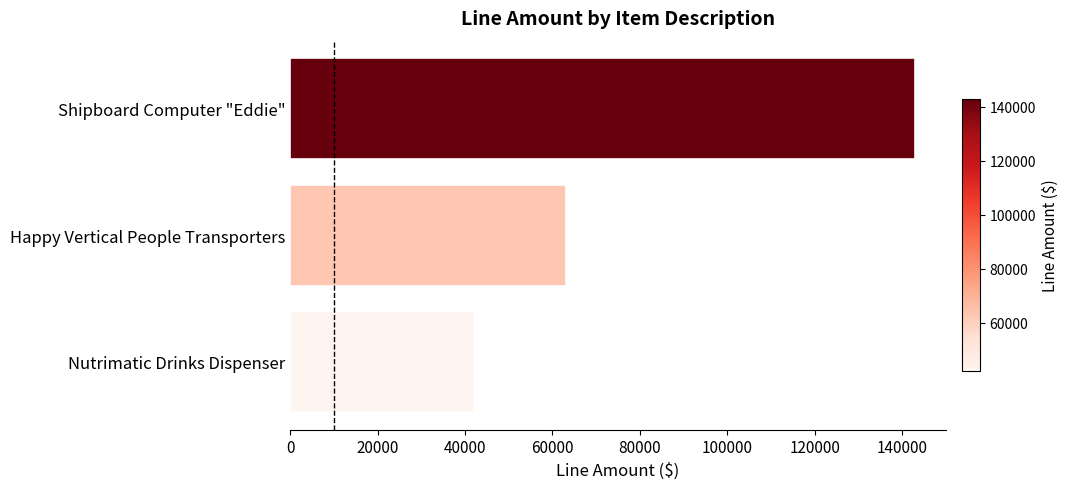

List the labels in order of value, largest first.

Shipboard Computer "Eddie", Happy Vertical People Transporters, Nutrimatic Drinks Dispenser